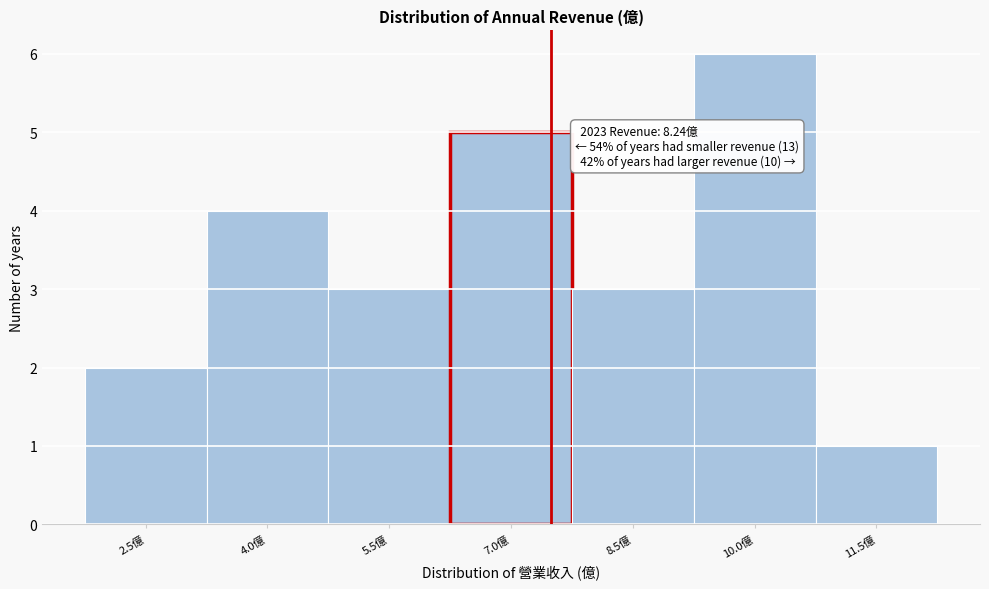

Reading left to right, transcribe all the data shown in this chart.

2	4	3	5	3	6	1